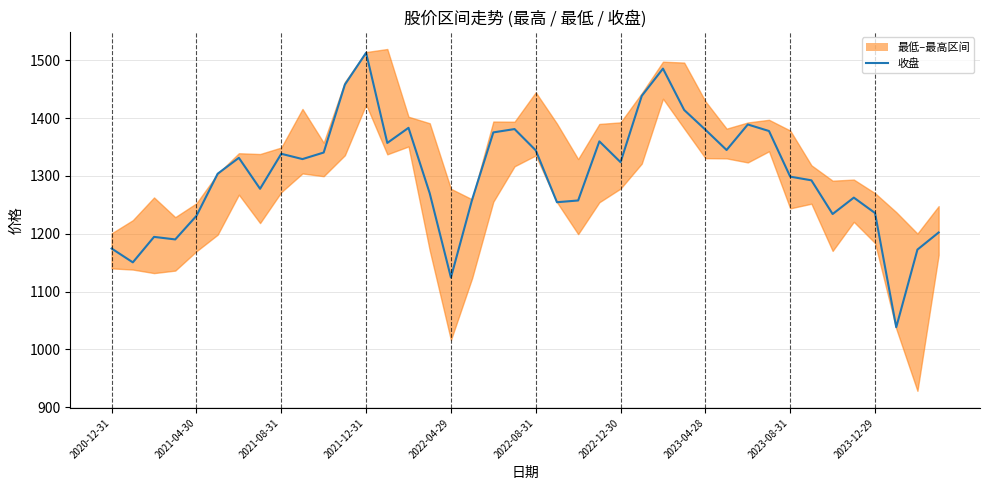

What is the difference between the second highest and minimum values?

447.6